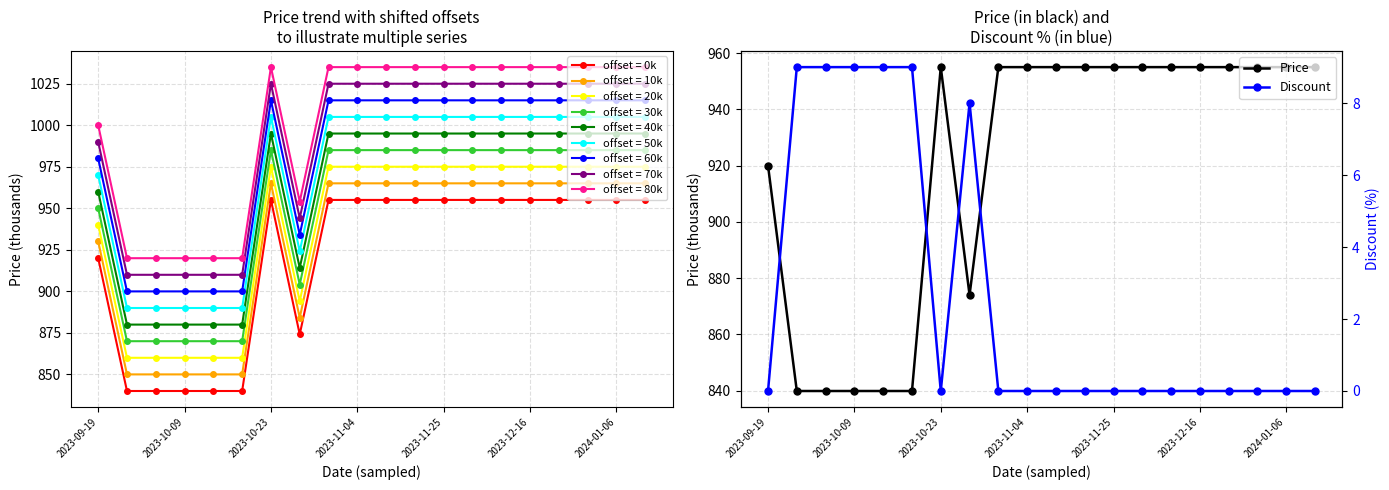

What is the maximum value for Price?

955.0